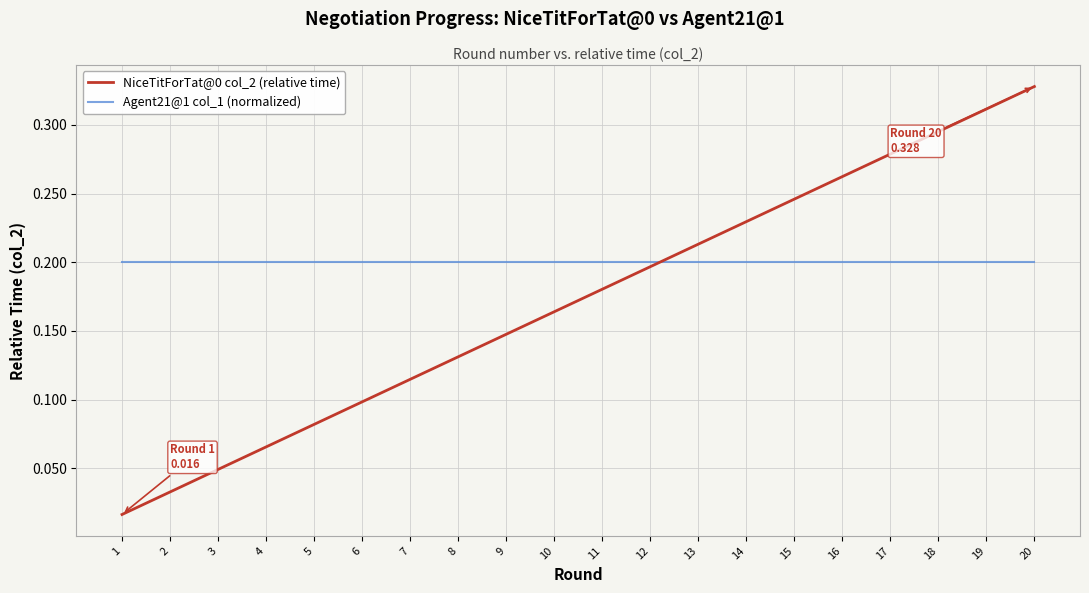

How many intersections are there between NiceTitForTat@0 col_2 (relative time) and Agent21@1 col_1 (normalized)?

1